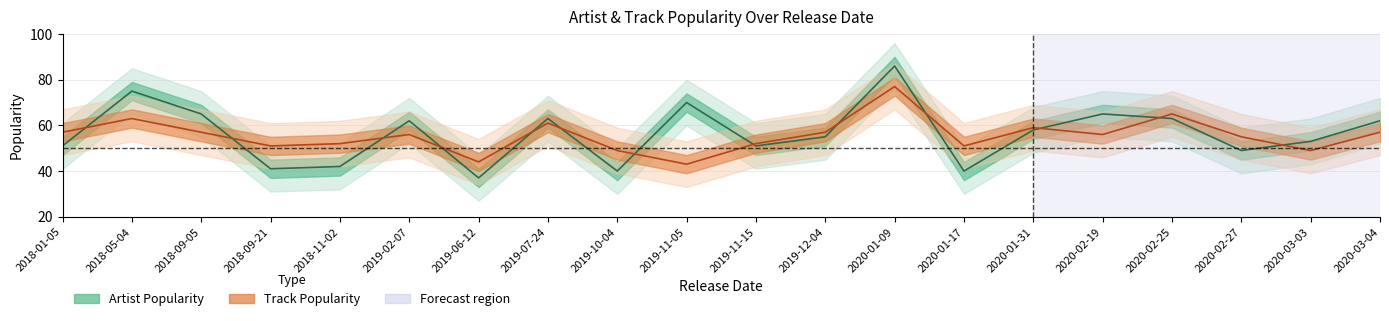

What is the difference between the maximum and second lowest values in the Track Popularity series?

33